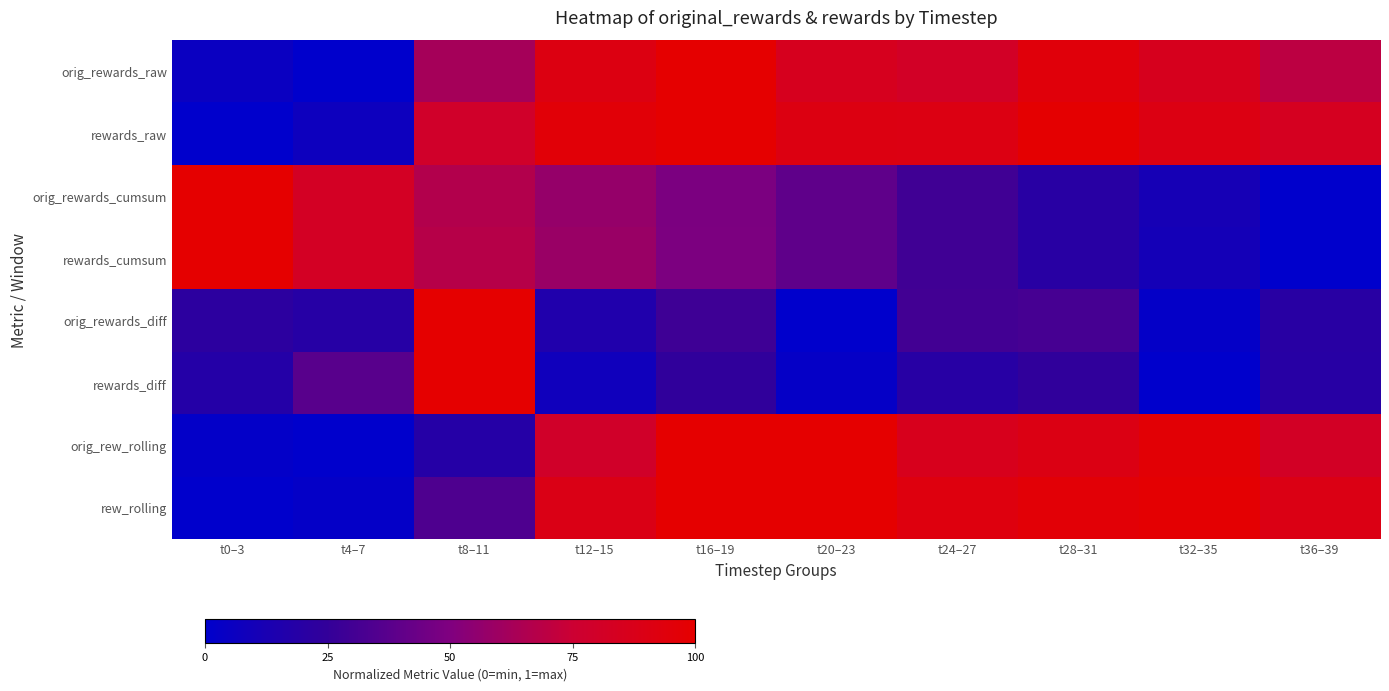

Reading left to right, extract all data points from this chart.

orig_rewards_raw: t0–3=0.1	t4–7=0.0	t8–11=0.6	t12–15=0.9	t16–19=1.0	t20–23=0.8	t24–27=0.8	t28–31=0.9	t32–35=0.9	t36–39=0.7
rewards_raw: t0–3=0.0	t4–7=0.1	t8–11=0.8	t12–15=1.0	t16–19=1.0	t20–23=0.9	t24–27=0.9	t28–31=1.0	t32–35=0.9	t36–39=0.8
orig_rewards_cumsum: t0–3=1.0	t4–7=0.8	t8–11=0.7	t12–15=0.6	t16–19=0.5	t20–23=0.4	t24–27=0.3	t28–31=0.2	t32–35=0.1	t36–39=0.0
rewards_cumsum: t0–3=1.0	t4–7=0.8	t8–11=0.7	t12–15=0.6	t16–19=0.5	t20–23=0.4	t24–27=0.3	t28–31=0.2	t32–35=0.1	t36–39=0.0
orig_rewards_diff: t0–3=0.2	t4–7=0.2	t8–11=1.0	t12–15=0.2	t16–19=0.3	t20–23=0.0	t24–27=0.3	t28–31=0.3	t32–35=0.0	t36–39=0.2
rewards_diff: t0–3=0.2	t4–7=0.4	t8–11=1.0	t12–15=0.1	t16–19=0.2	t20–23=0.0	t24–27=0.2	t28–31=0.2	t32–35=0.0	t36–39=0.2
orig_rew_rolling: t0–3=0.0	t4–7=0.0	t8–11=0.2	t12–15=0.8	t16–19=1.0	t20–23=1.0	t24–27=0.9	t28–31=0.9	t32–35=1.0	t36–39=0.8
rew_rolling: t0–3=0.0	t4–7=0.0	t8–11=0.3	t12–15=0.9	t16–19=1.0	t20–23=1.0	t24–27=0.9	t28–31=1.0	t32–35=1.0	t36–39=0.9